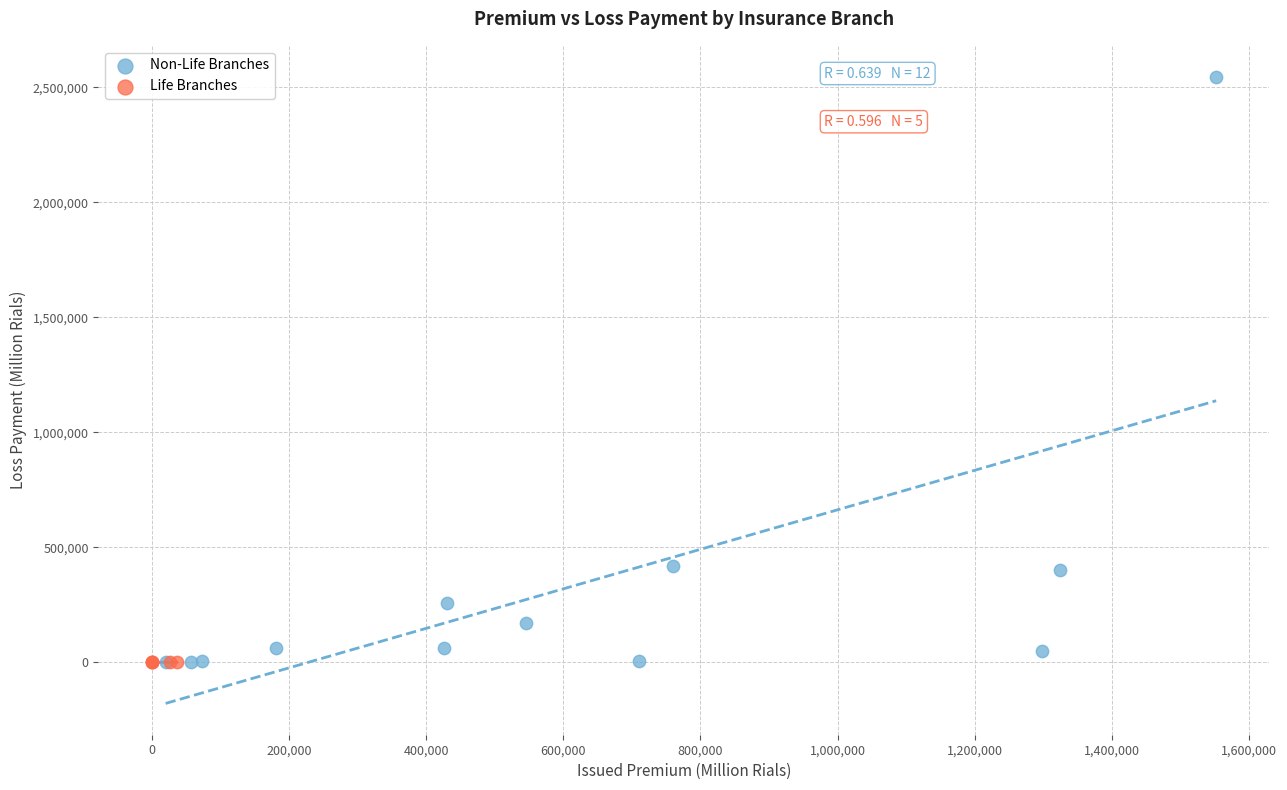

Which series reaches the maximum Y coordinate?

Non-Life Branches